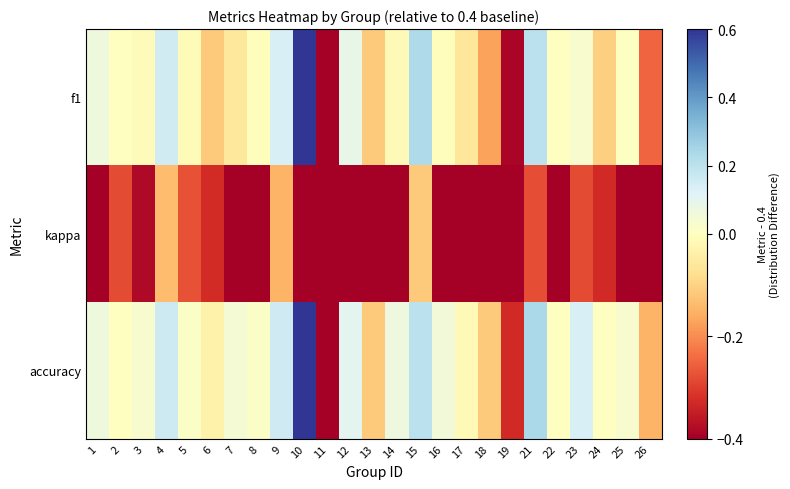

At how many categories does at least one series exceed 0?

15